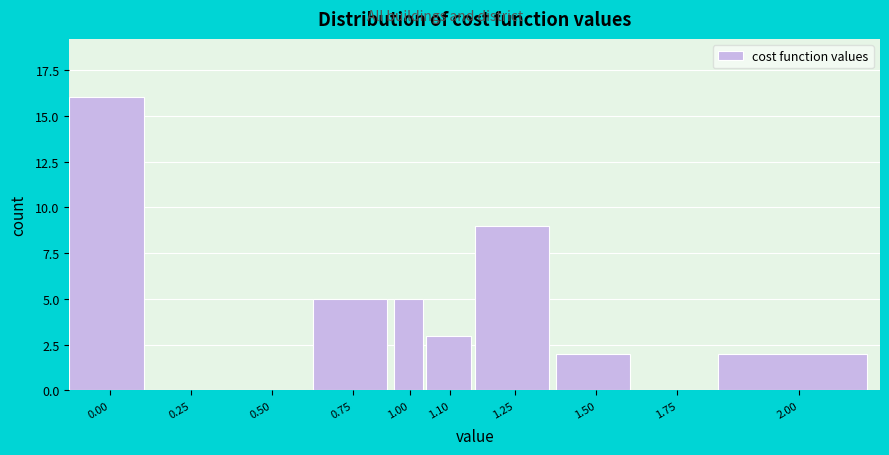

Reading right to left, extract all data points from this chart.

2.00=2	1.75=0	1.50=2	1.25=9	1.10=3	1.00=5	0.75=5	0.50=0	0.25=0	0.00=16